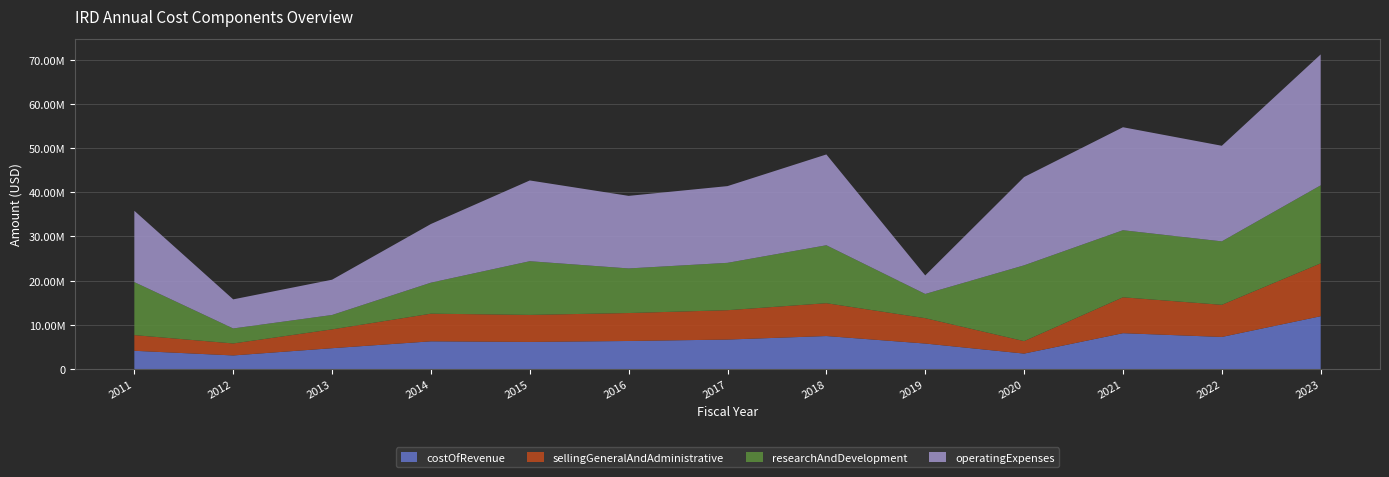

Reading right to left, extract all data points from this chart.

costOfRevenue: 11959000	7269000	8121000	3507000	5779219	7476826	6681779	6357152	6142708	6281653	4725699	3086634	4138926
sellingGeneralAndAdministrative: 11959000	7269000	8121000	2818000	5738227	7428615	6639421	6324236	6115210	6253328	4260363	2713149	3547829
researchAndDevelopment: 17653000	14355000	15173000	17150000	5476776	13109058	10715296	10089149	12148226	7015901	3253139	3392896	11992087
operatingExpenses: 29612000	21624000	23294000	19968000	4193000	20537673	17354717	16413385	18263436	13269229	7978838	6579530	16131013